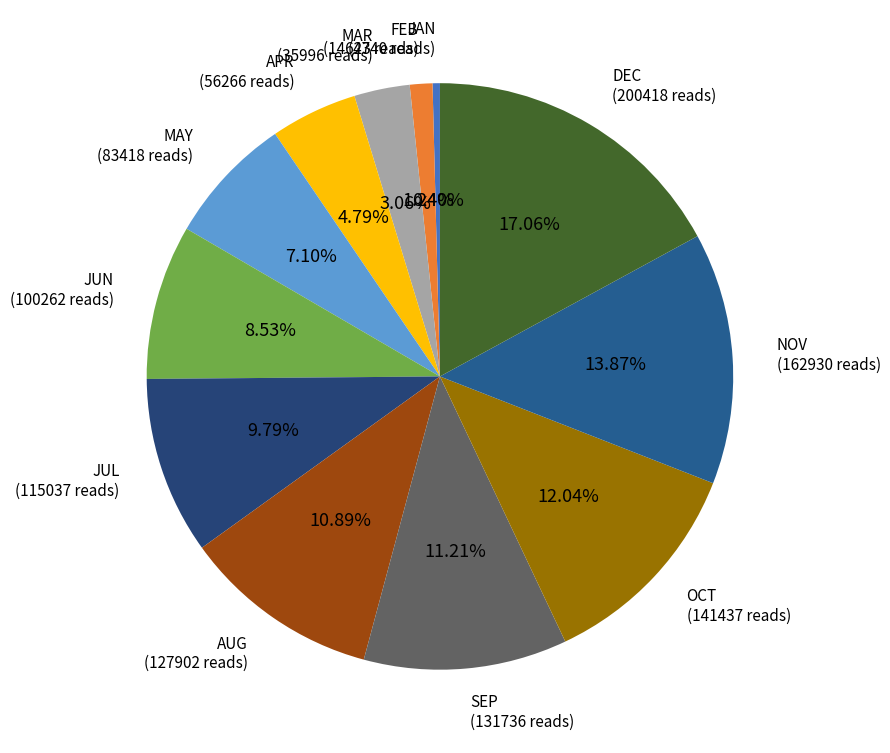

How many slices are in this pie chart?

12